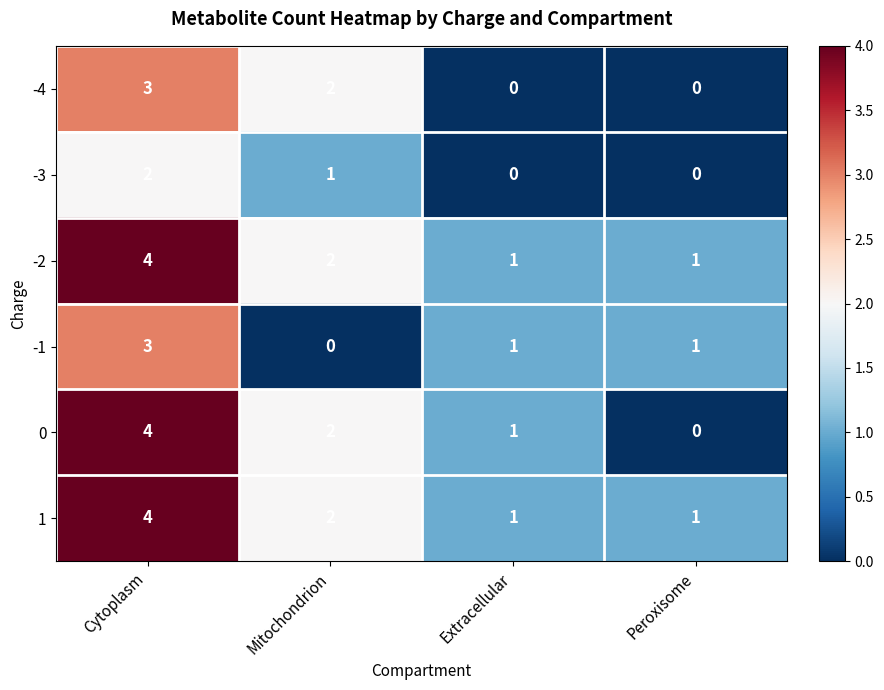

Count the -3 values in the range 0 to 2.

4